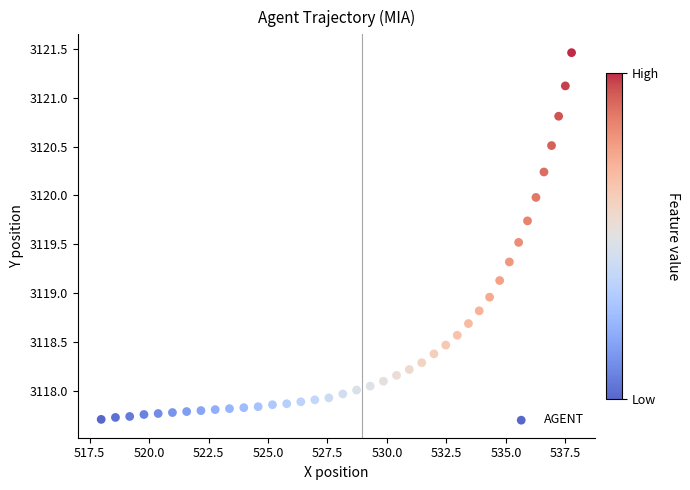

What is the range of X values (max minus min)?

19.8